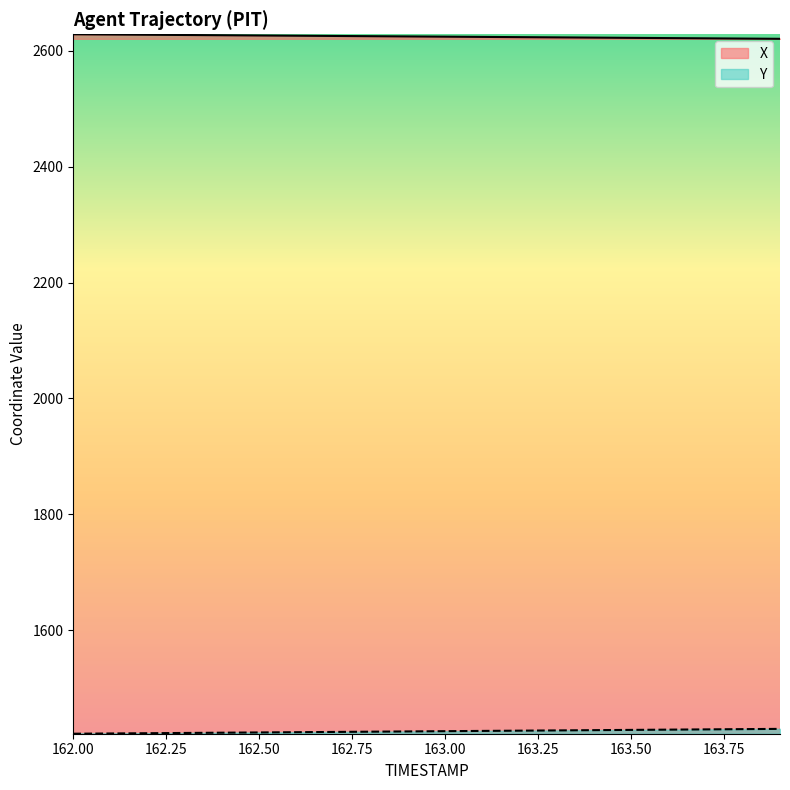

Reading left to right, list all the values displayed in this chart.

X: 162.0=2628.4	162.1=2628.0	162.2=2627.6	162.3=2627.2	162.4=2626.8	162.5=2626.4	162.6=2626.0	162.7=2625.6	162.8=2625.2	162.9=2624.8	163.0=2624.3	163.1=2623.9	163.2=2623.5	163.3=2623.1	163.4=2622.7	163.5=2622.3	163.6=2621.9	163.7=2621.5	163.8=2621.1	163.9=2620.7
Y: 162.0=1421.5	162.1=1421.9	162.2=1422.4	162.3=1422.8	162.4=1423.2	162.5=1423.7	162.6=1424.1	162.7=1424.6	162.8=1425.0	162.9=1425.5	163.0=1425.9	163.1=1426.3	163.2=1426.8	163.3=1427.2	163.4=1427.7	163.5=1428.1	163.6=1428.5	163.7=1429.0	163.8=1429.4	163.9=1429.8